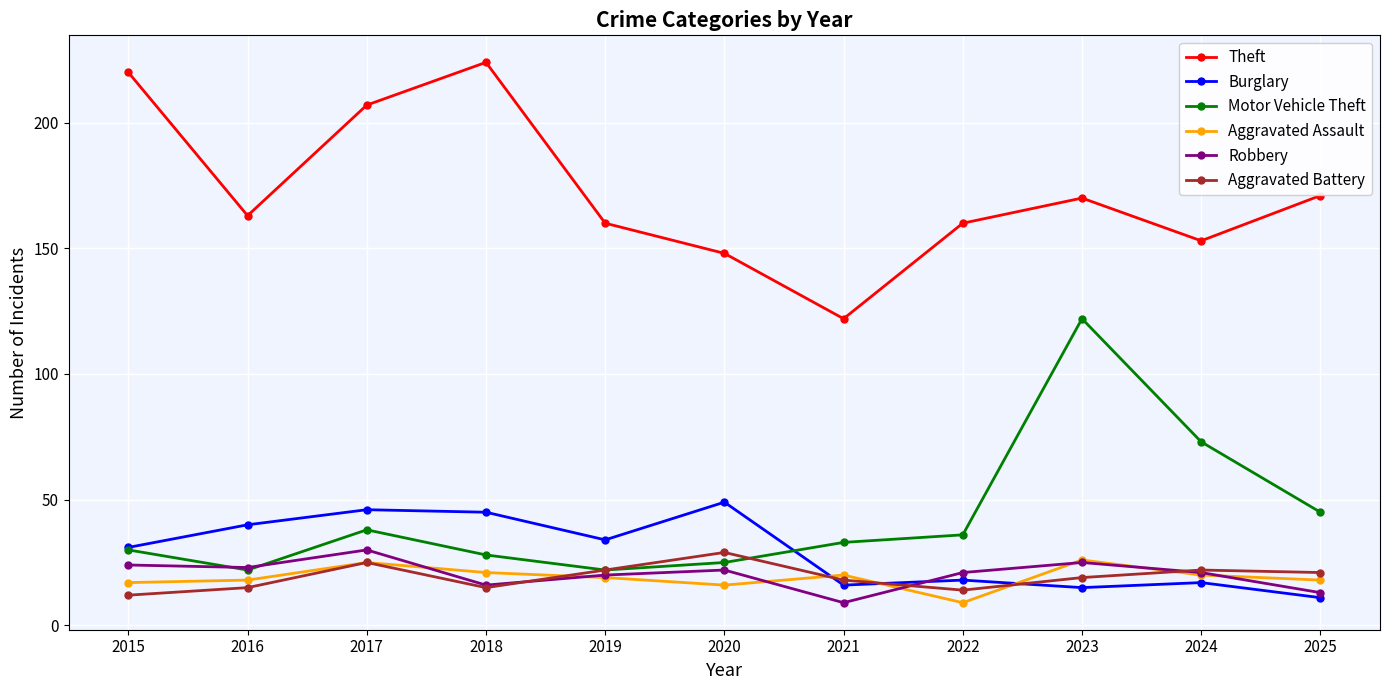

True or false: Burglary has more than 1 interior local peaks.

True